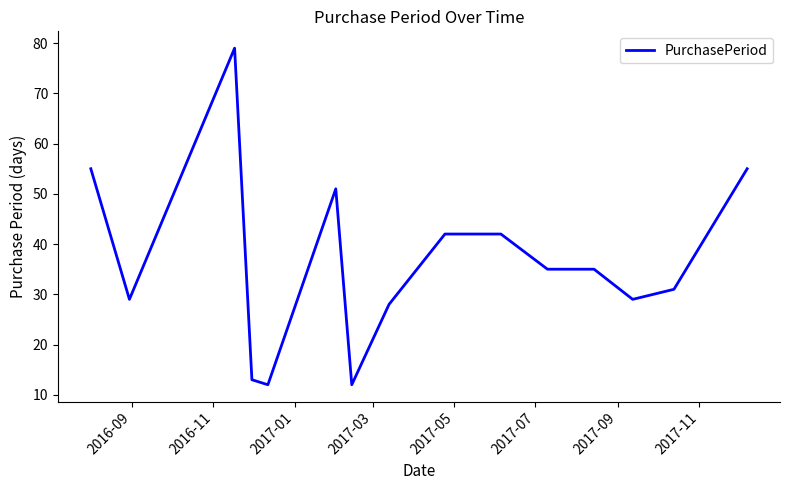

What is the smallest value displayed?

12